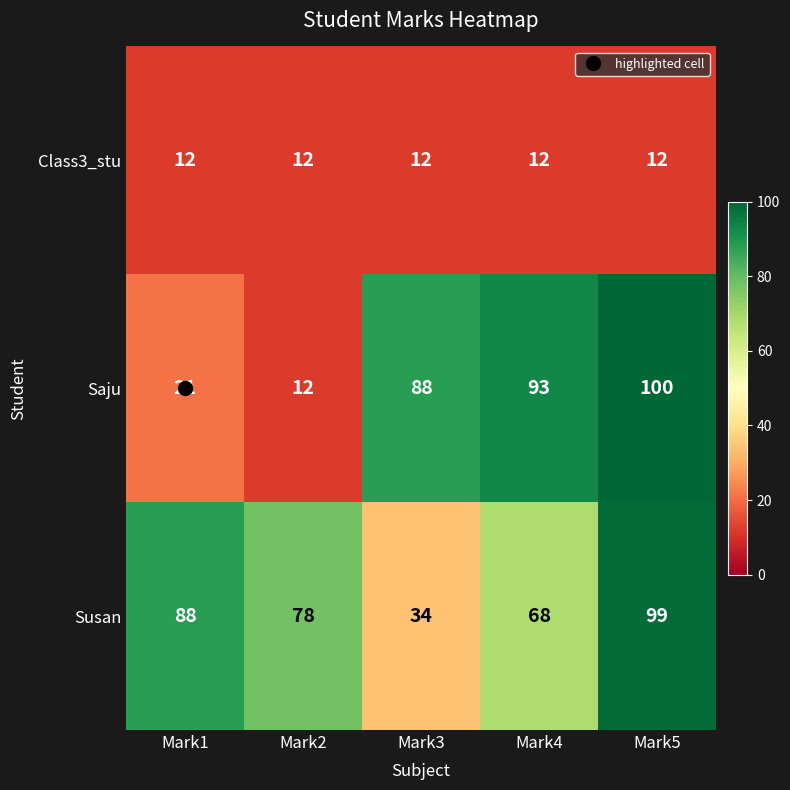

Which series changed the most between Mark2 and Mark4?

Saju